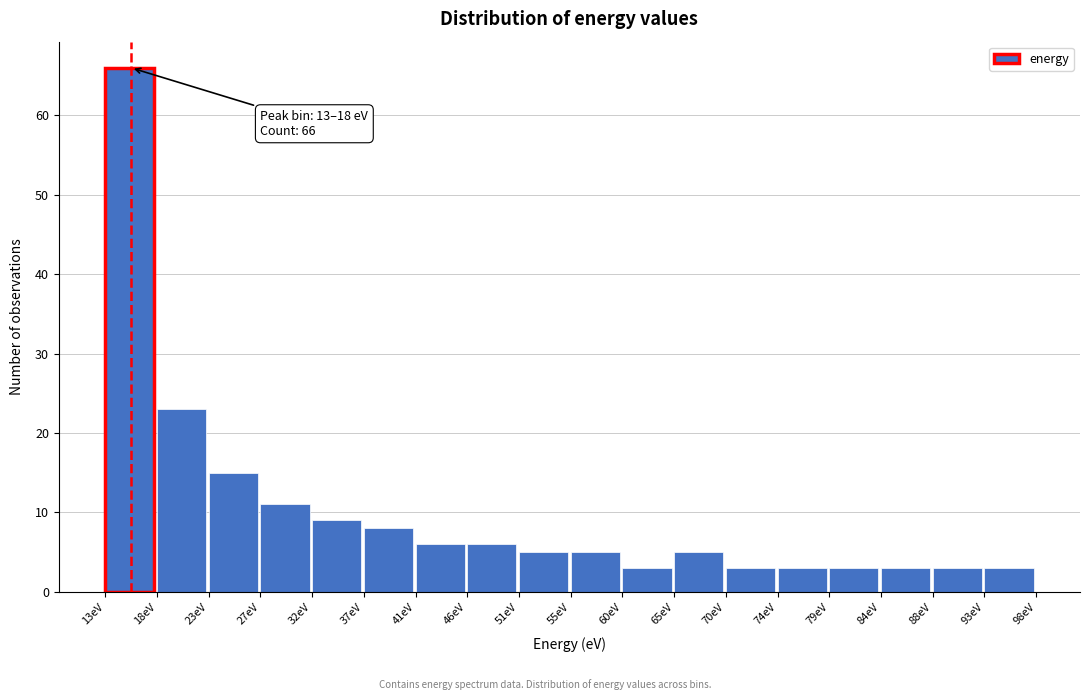

Which range on the x-axis has the tallest bar?

13.0 to 18.0